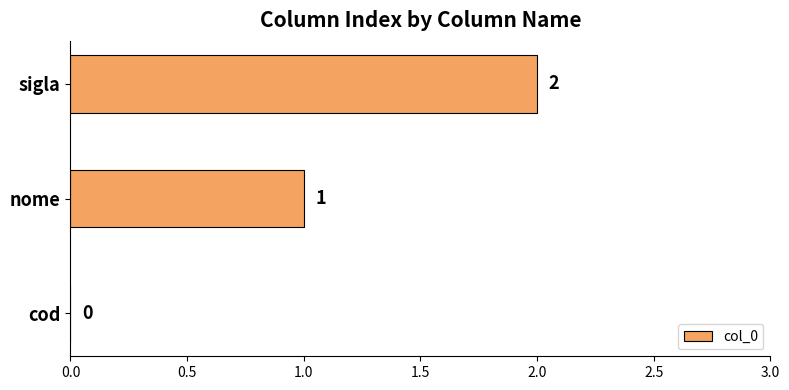

What is the ratio of the value at sigla to the value at nome?

2.0